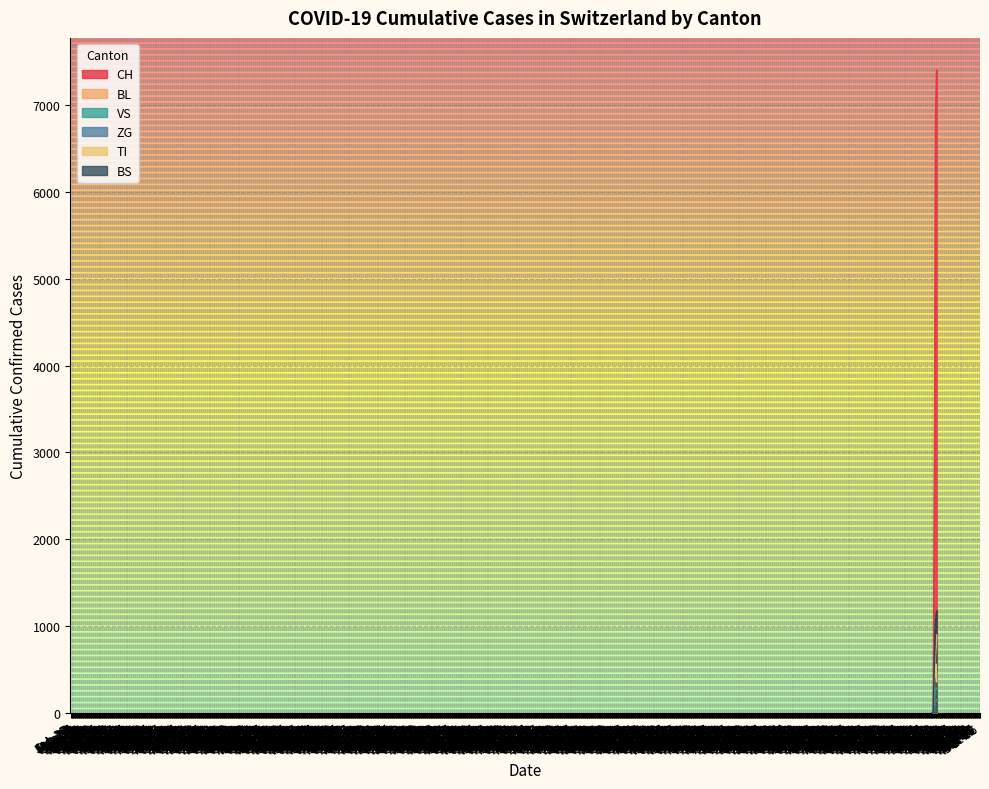

Does the chart display data point markers on the line(s)?

No